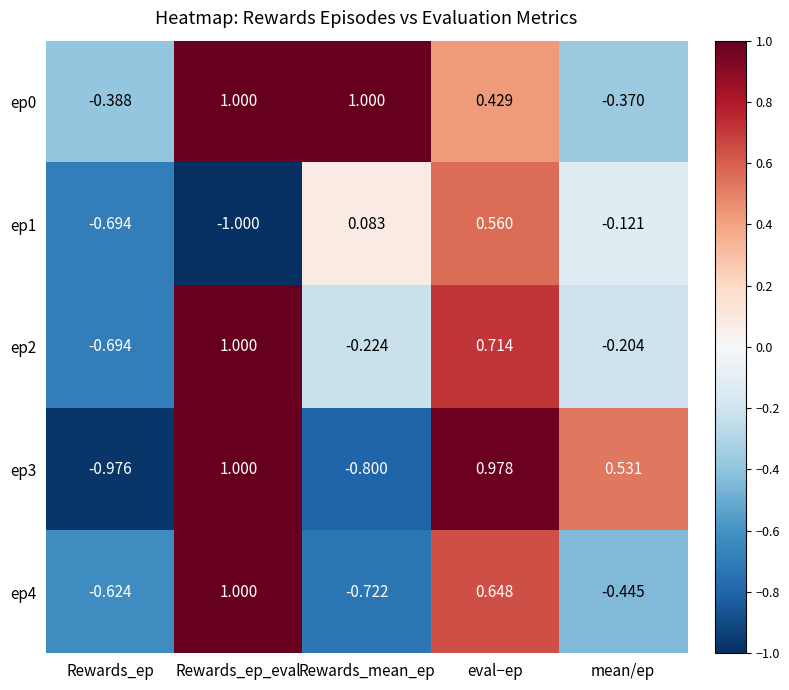

List the labels in order of ep2 value, largest first.

Rewards_ep_eval, eval−ep, mean/ep, Rewards_mean_ep, Rewards_ep